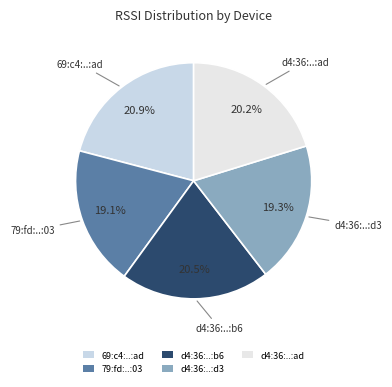

Does any single category account for the majority?

No